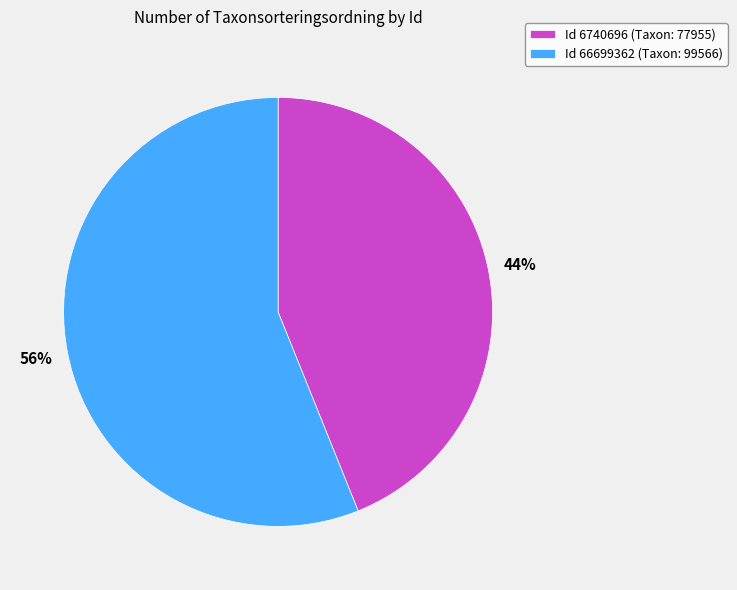

Approximately how many times larger is the value at Id 66699362 (Taxon: 99566) compared to Id 6740696 (Taxon: 77955)?

1.3